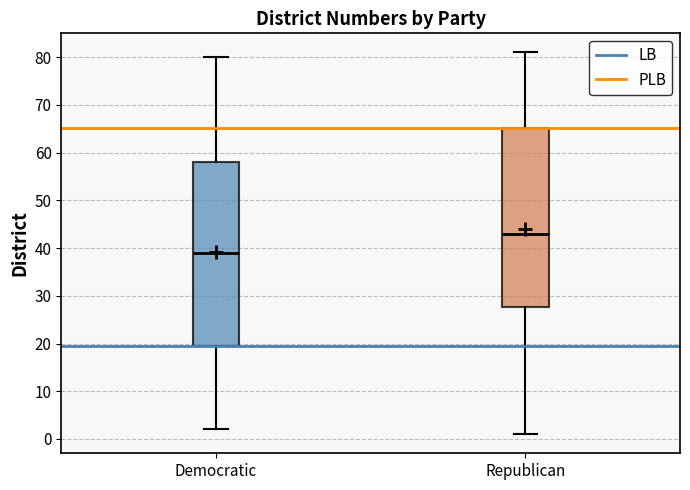

Where is the lower edge of the box for Democratic on the y-axis? The values are not printed on the chart, so give them approximately, as read against the axis.

20